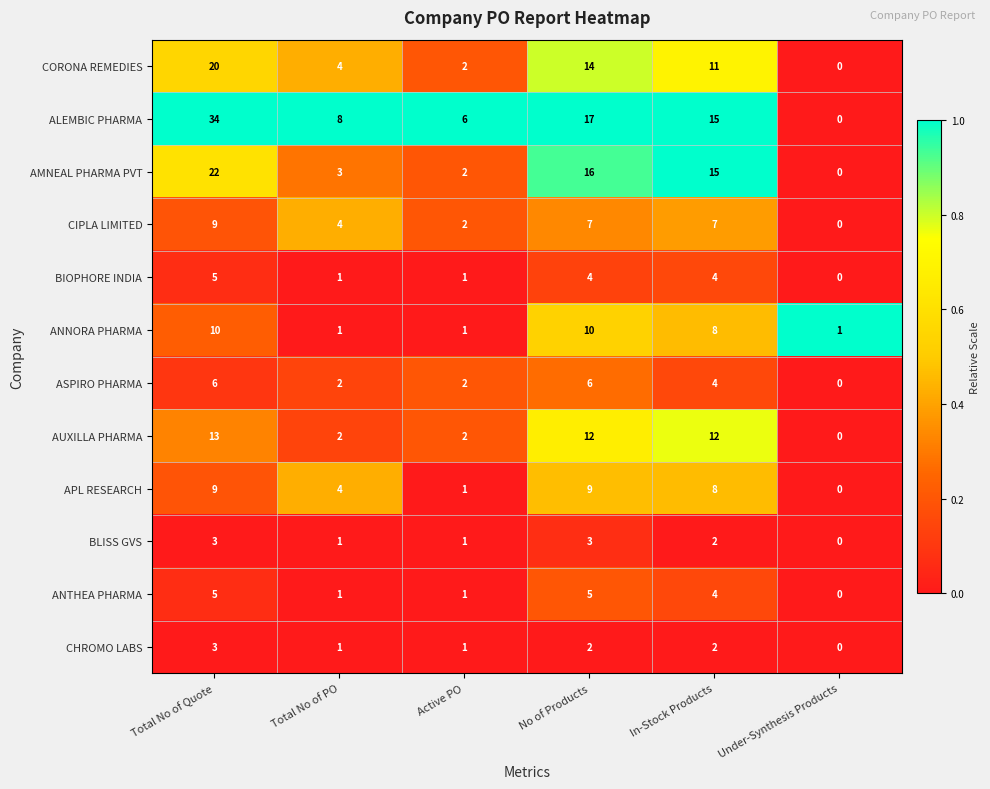

Which series has the largest total across all categories?

ALEMBIC PHARMA